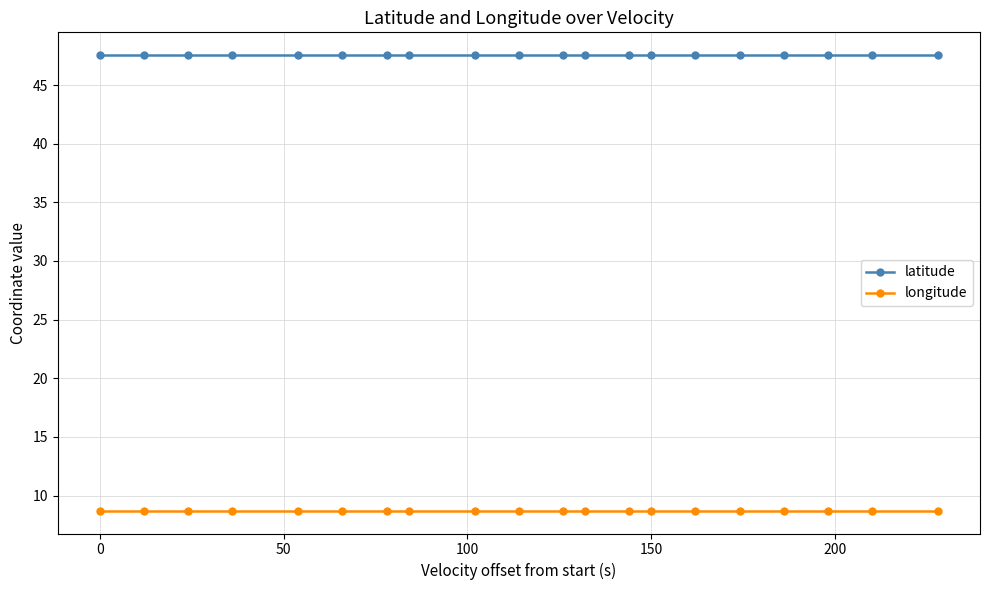

What is the lowest value of the latitude series?

47.5